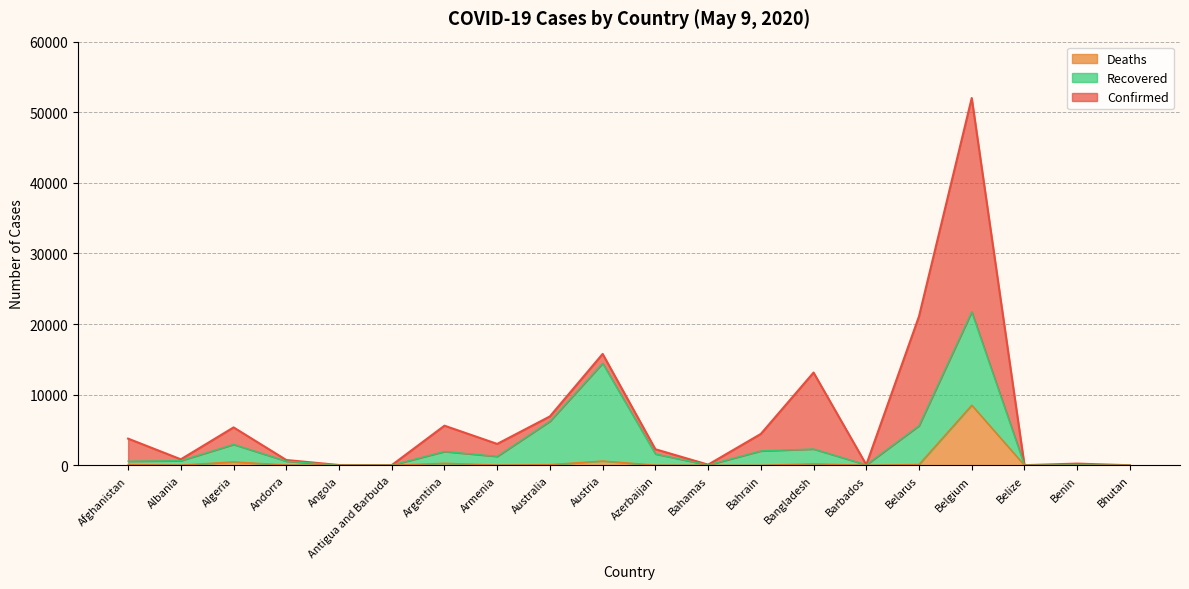

What is the average value of the Confirmed series?

6778